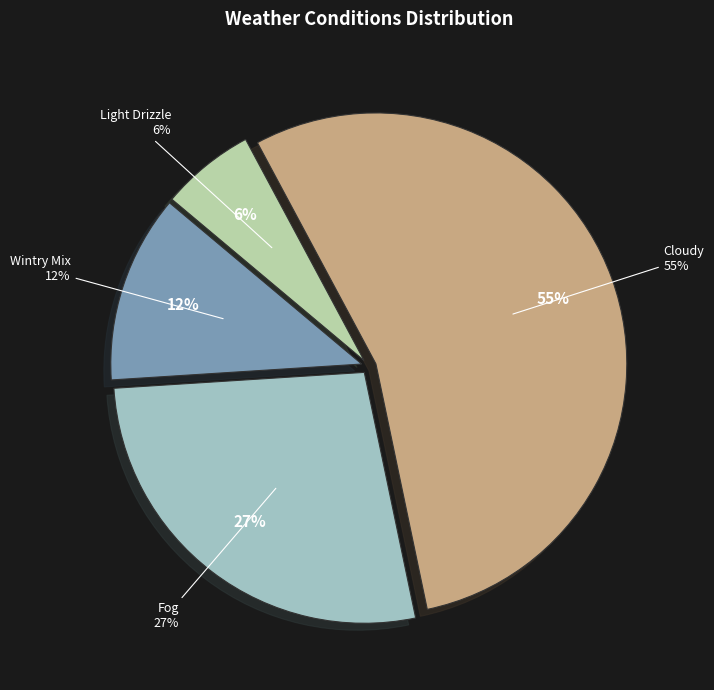

What percentage is the Light Drizzle slice, to the nearest percent?

6%